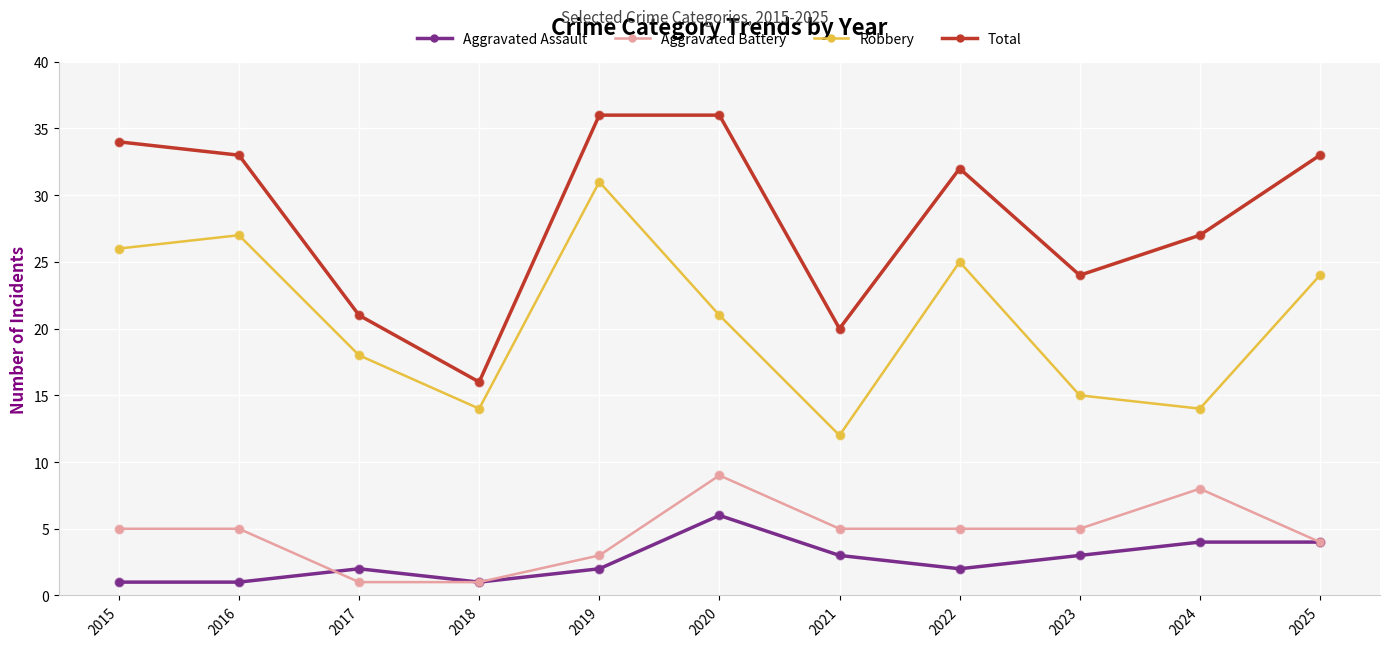

What is the total value across all series at 2021?

40